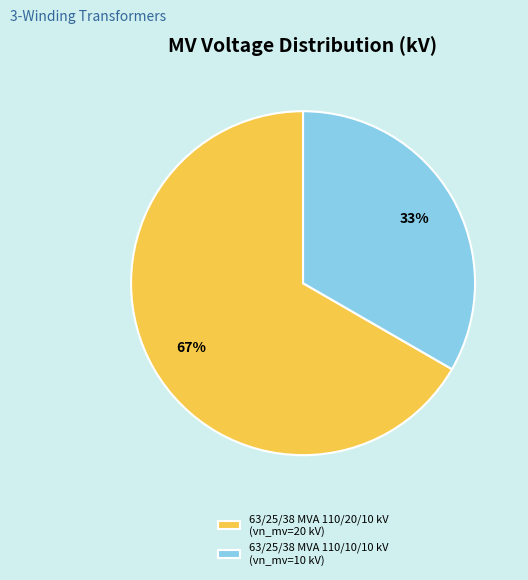

To the nearest percent, what percentage of the pie is 63/25/38 MVA 110/20/10 kV?

67%